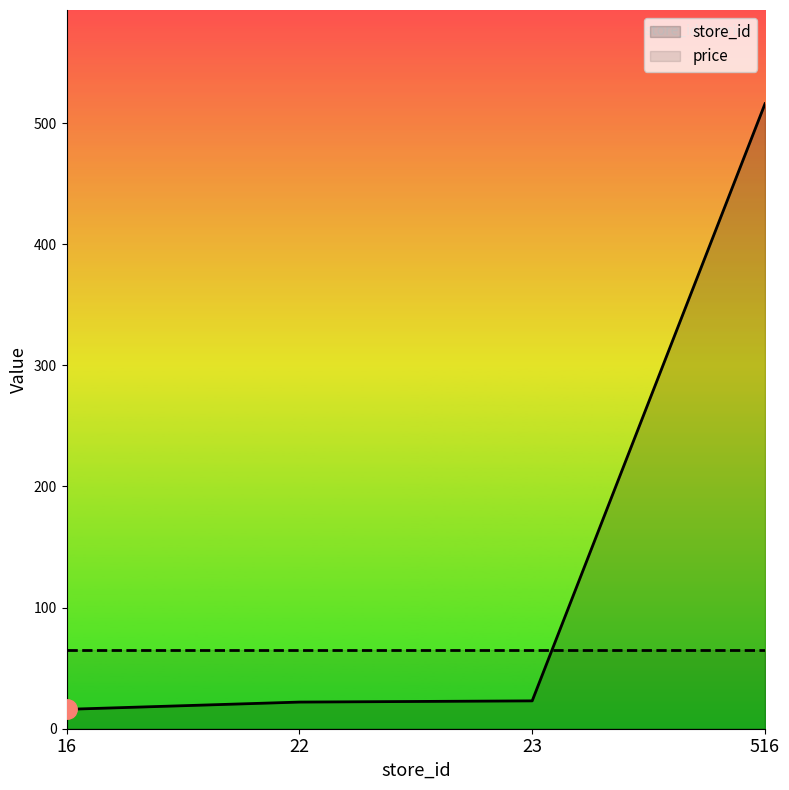

The value of store_id at 22 is 22.0. True or false?

True